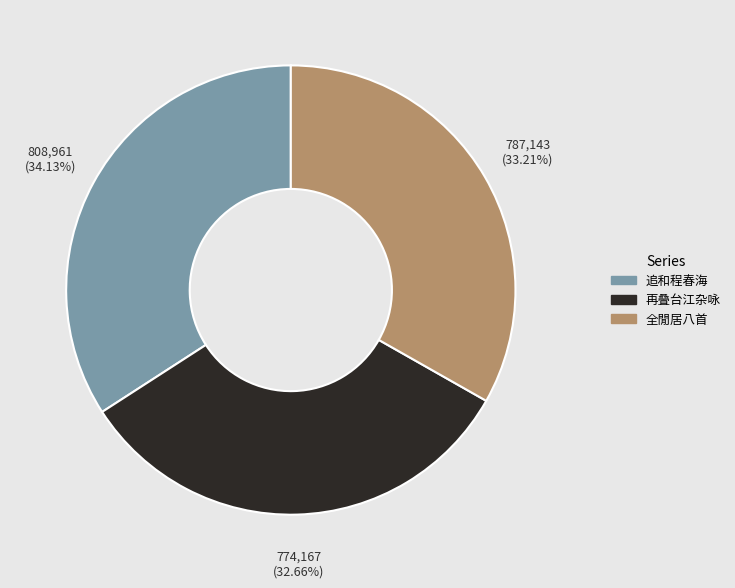

To the nearest percent, what is the average slice percentage?

33%